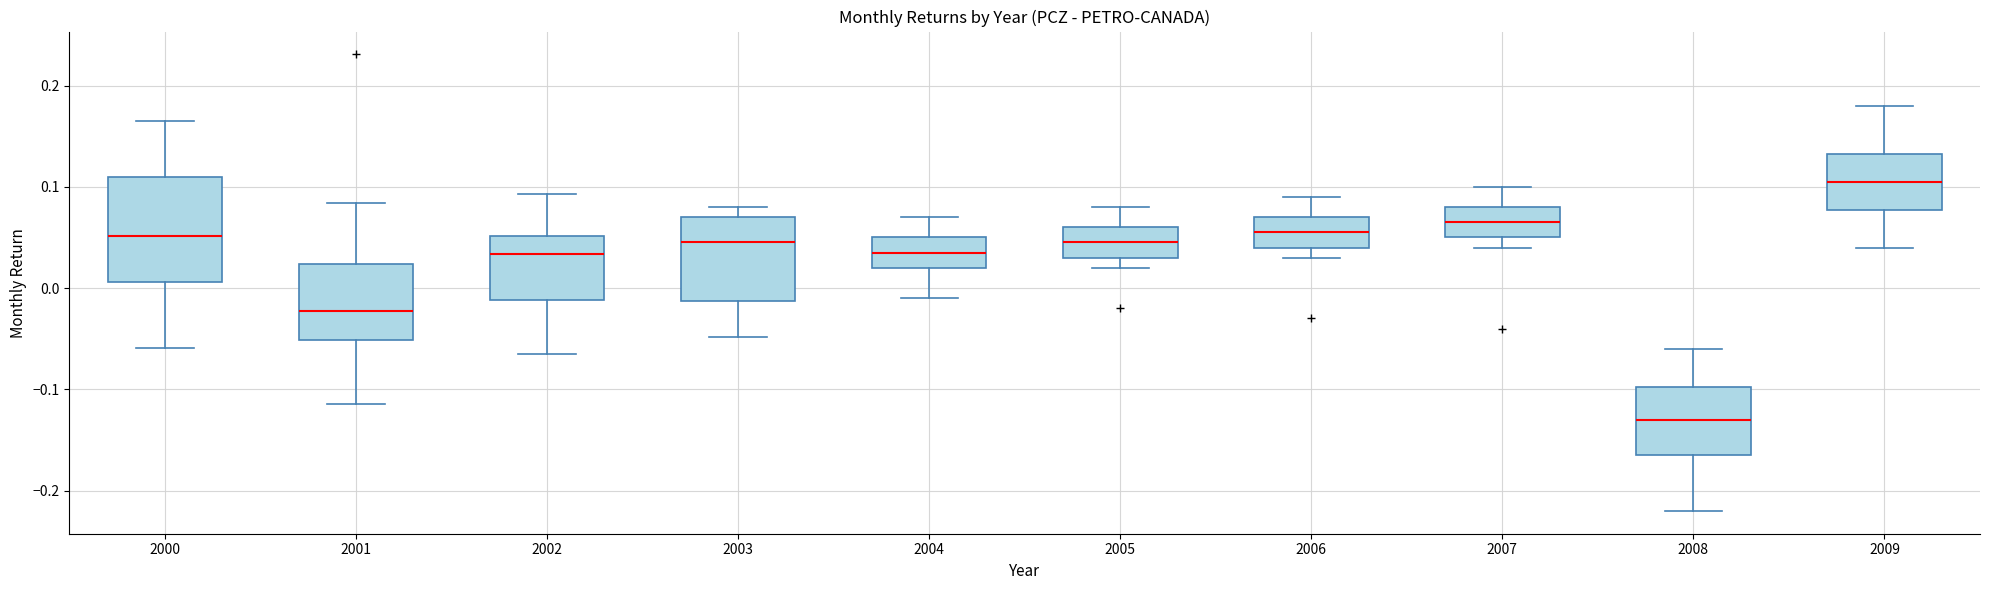

Which box has the lowest median line?

2008